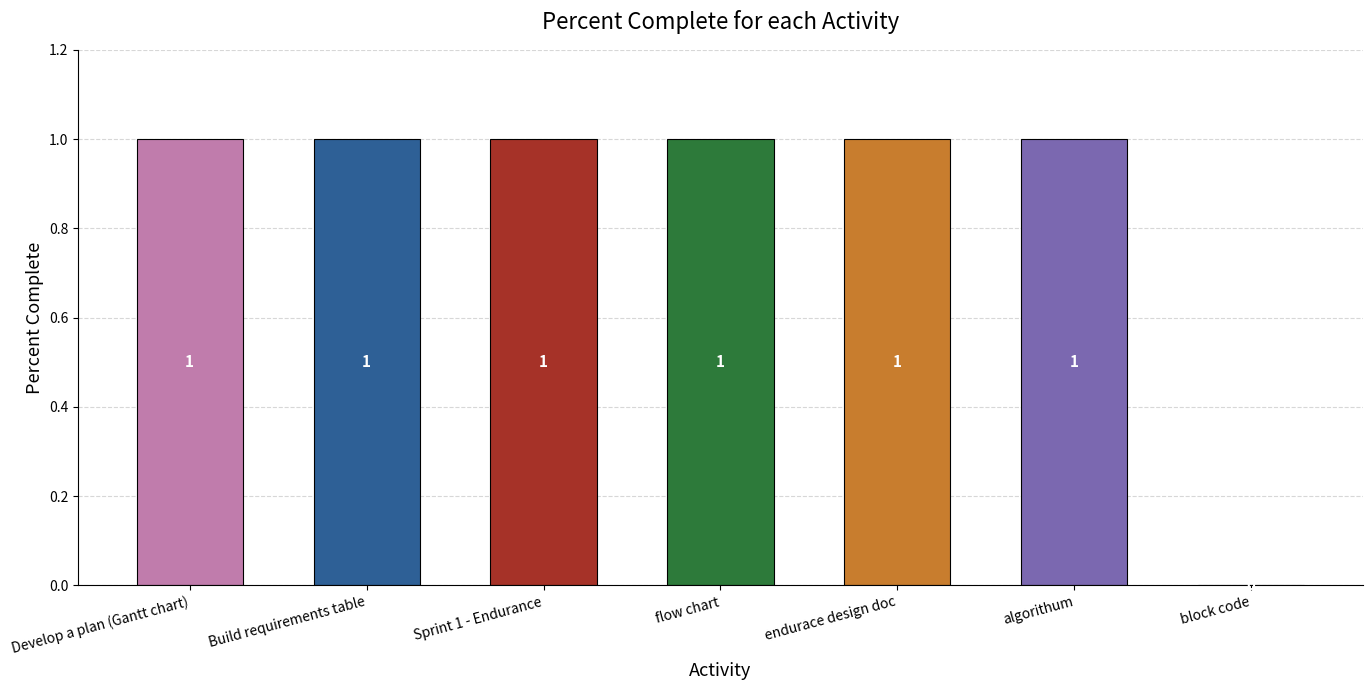

Does the chart contain stacked bars?

No